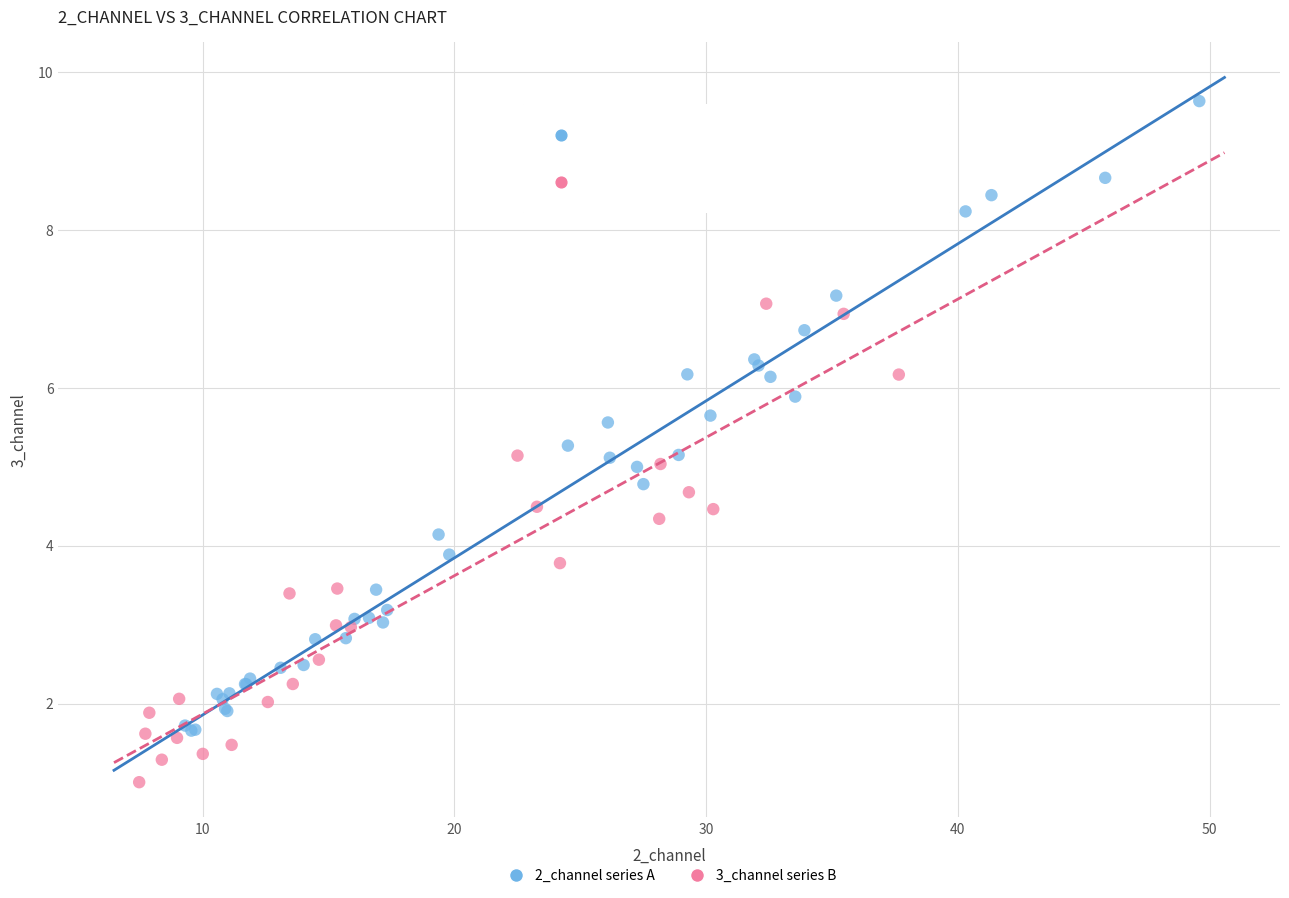

Which series reaches the maximum Y coordinate?

2_channel series A